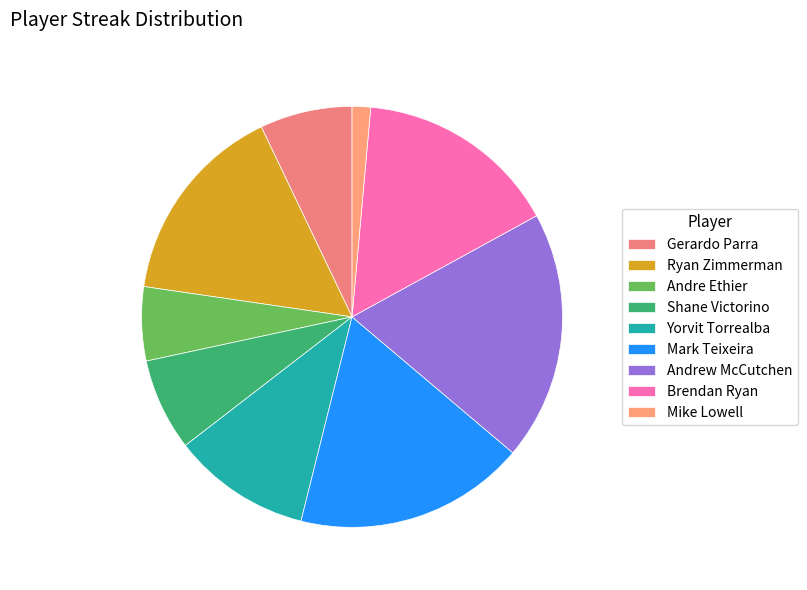

Is there a majority slice in this chart?

No